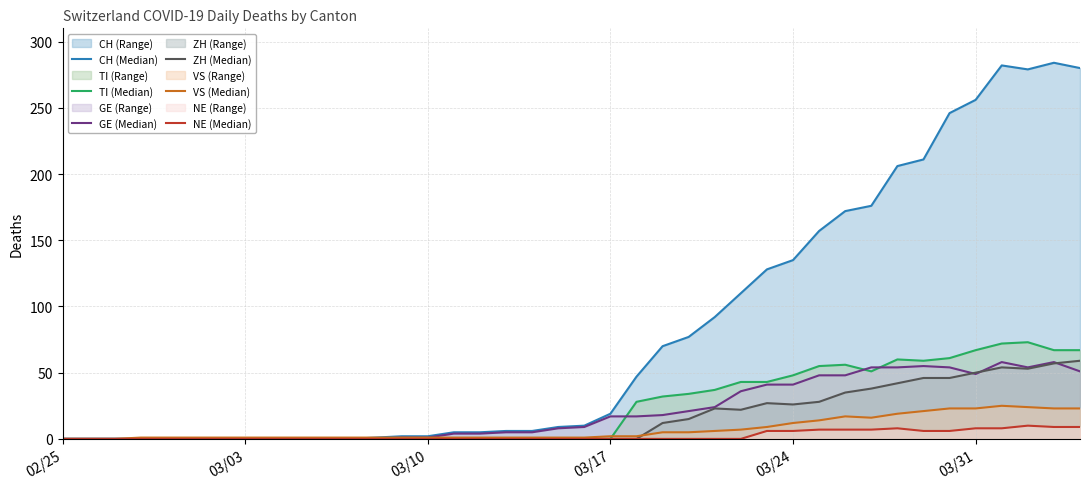

What are all the series names shown in the legend?

CH (Median), TI (Median), GE (Median), ZH (Median), VS (Median), NE (Median)